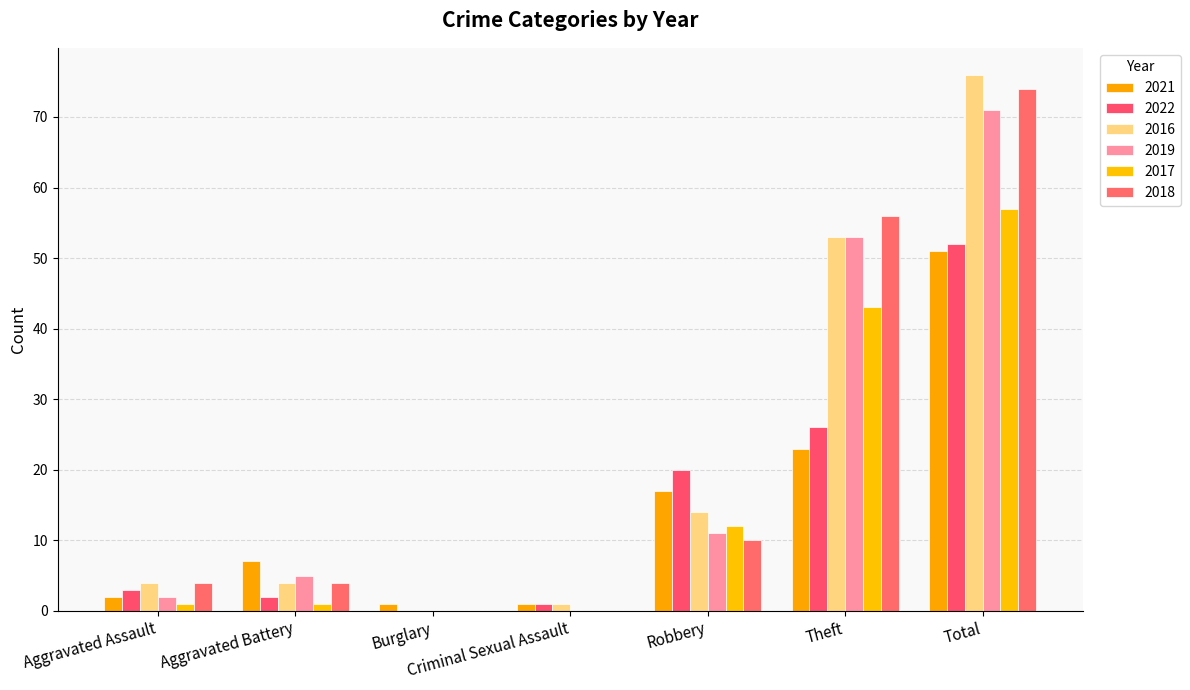

What is the sum of the 2017 values at Theft and Criminal Sexual Assault?

43